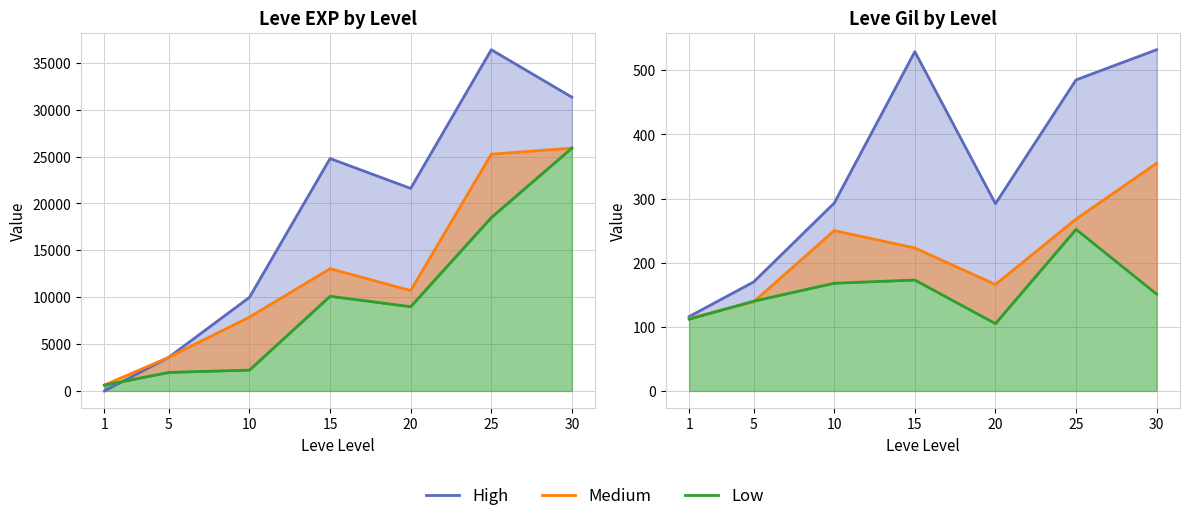

At which category is the sum across all series the highest?

30